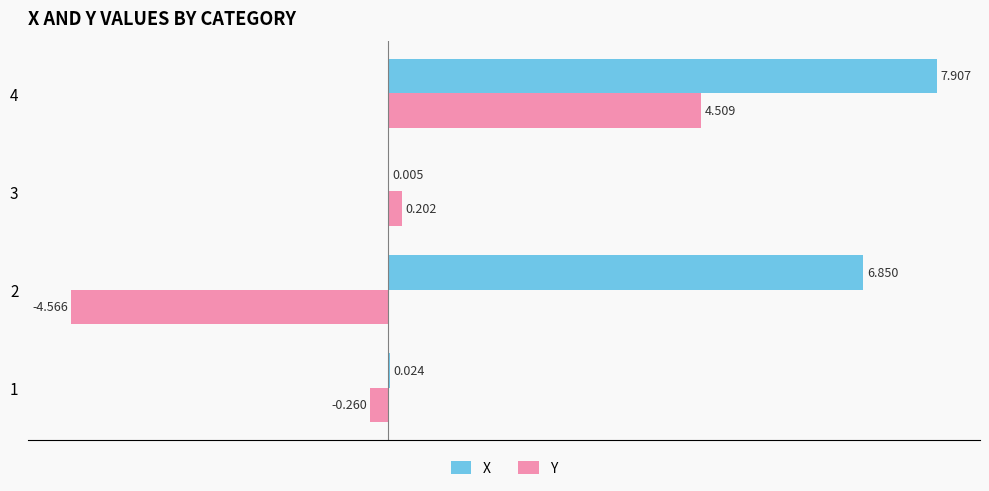

Between 1 and 2, which series saw the biggest shift?

X